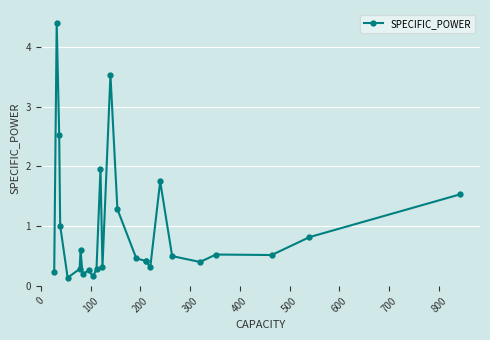

What is the sum of all values?

24.8